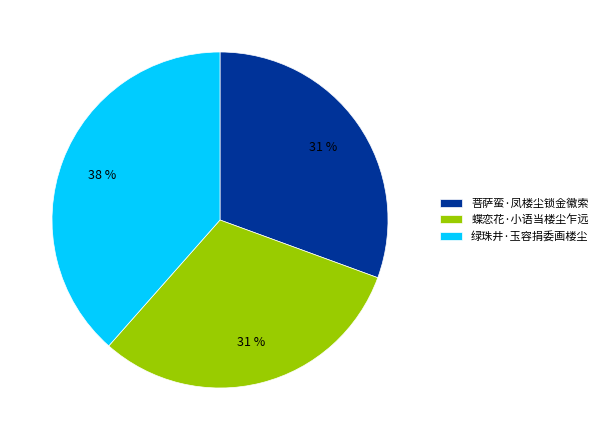

Does 绿珠井·玉容捐委画楼尘 represent more than half of the total?

No